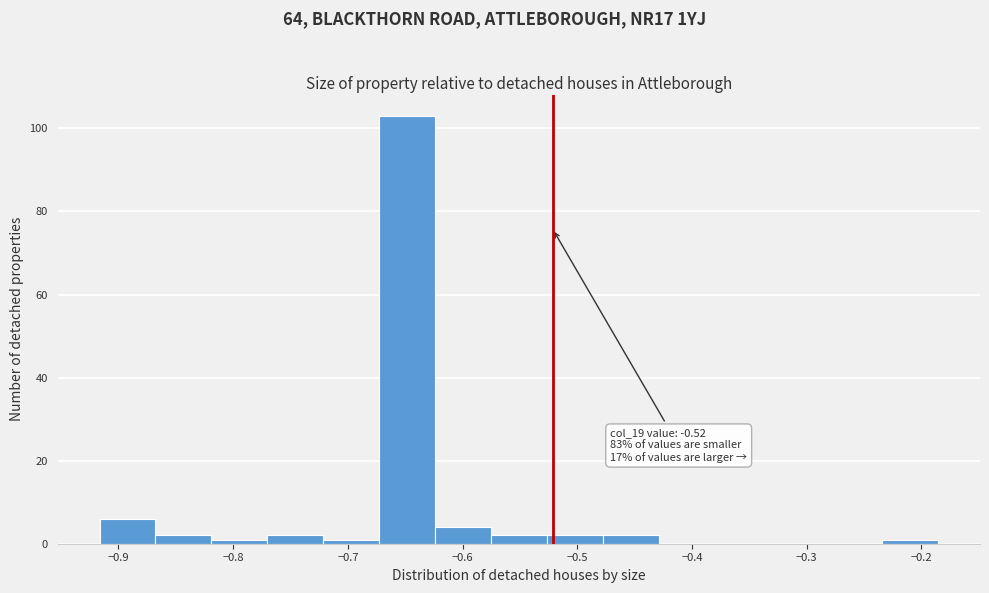

Which range on the x-axis has the tallest bar?

-0.67 to -0.62